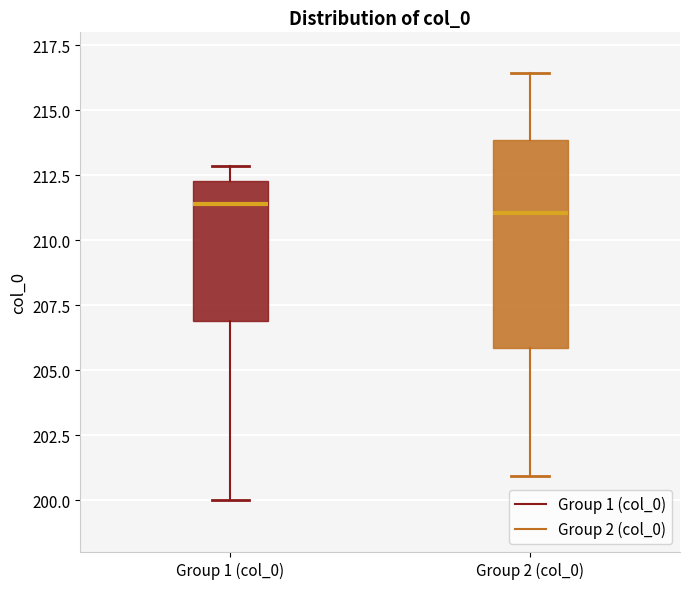

Reading left to right, read every box against the y-axis: the position of its median line, the range the box covers, and the ends of its whiskers. The values are not printed on the chart, so give them approximately, as read against the axis.

Group 1 (col_0): median 211.5, box 207.0 to 212.5, whiskers 200.0 to 213.0
Group 2 (col_0): median 211.0, box 206.0 to 214.0, whiskers 201.0 to 216.5